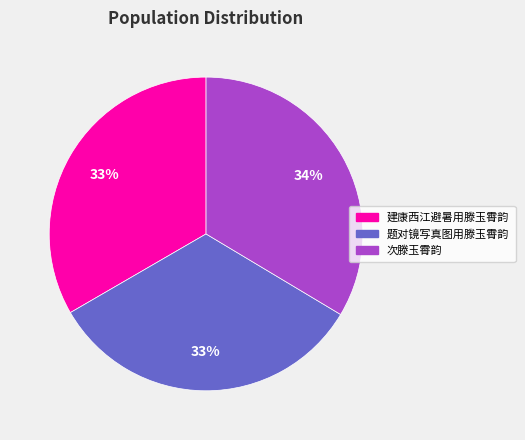

How many segments does this pie chart have?

3